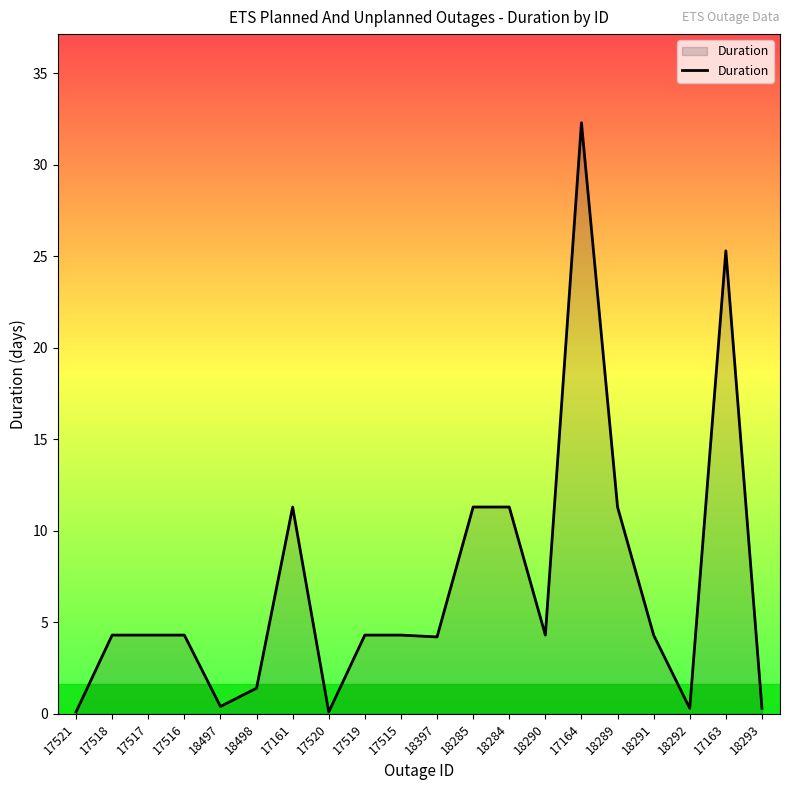

What is the change in value from 18498 to 17515?

+2.9